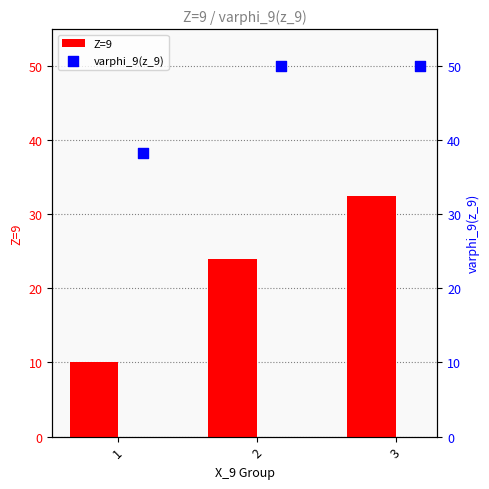

Which series reaches the maximum Y coordinate?

varphi_9(z_9)